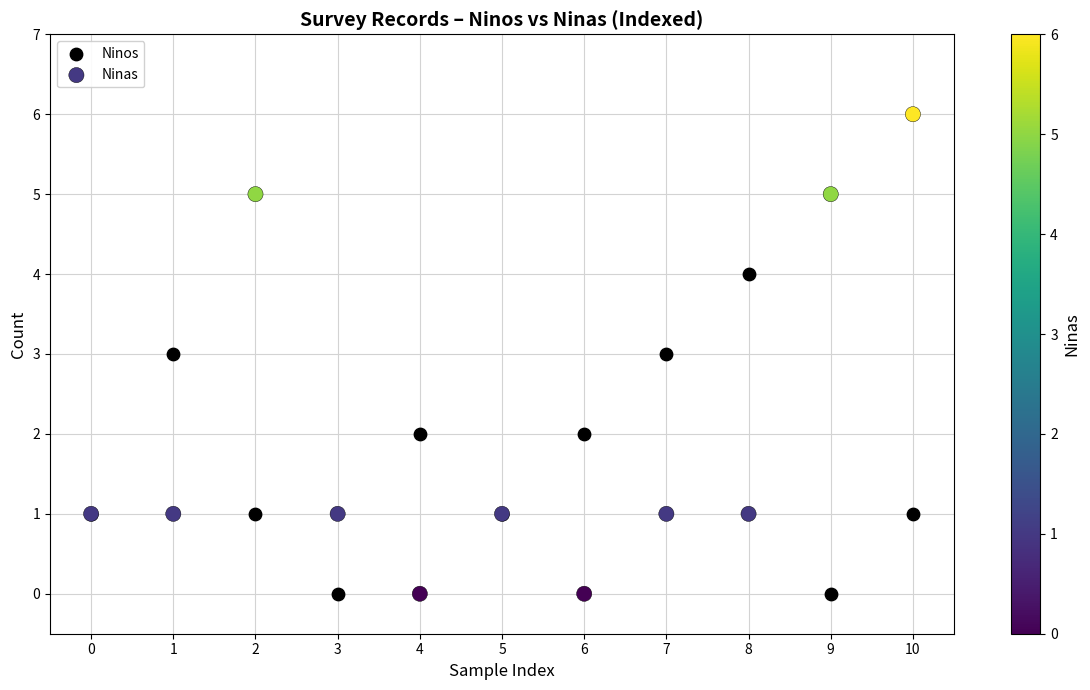

Which series contains the highest Y value?

Ninas